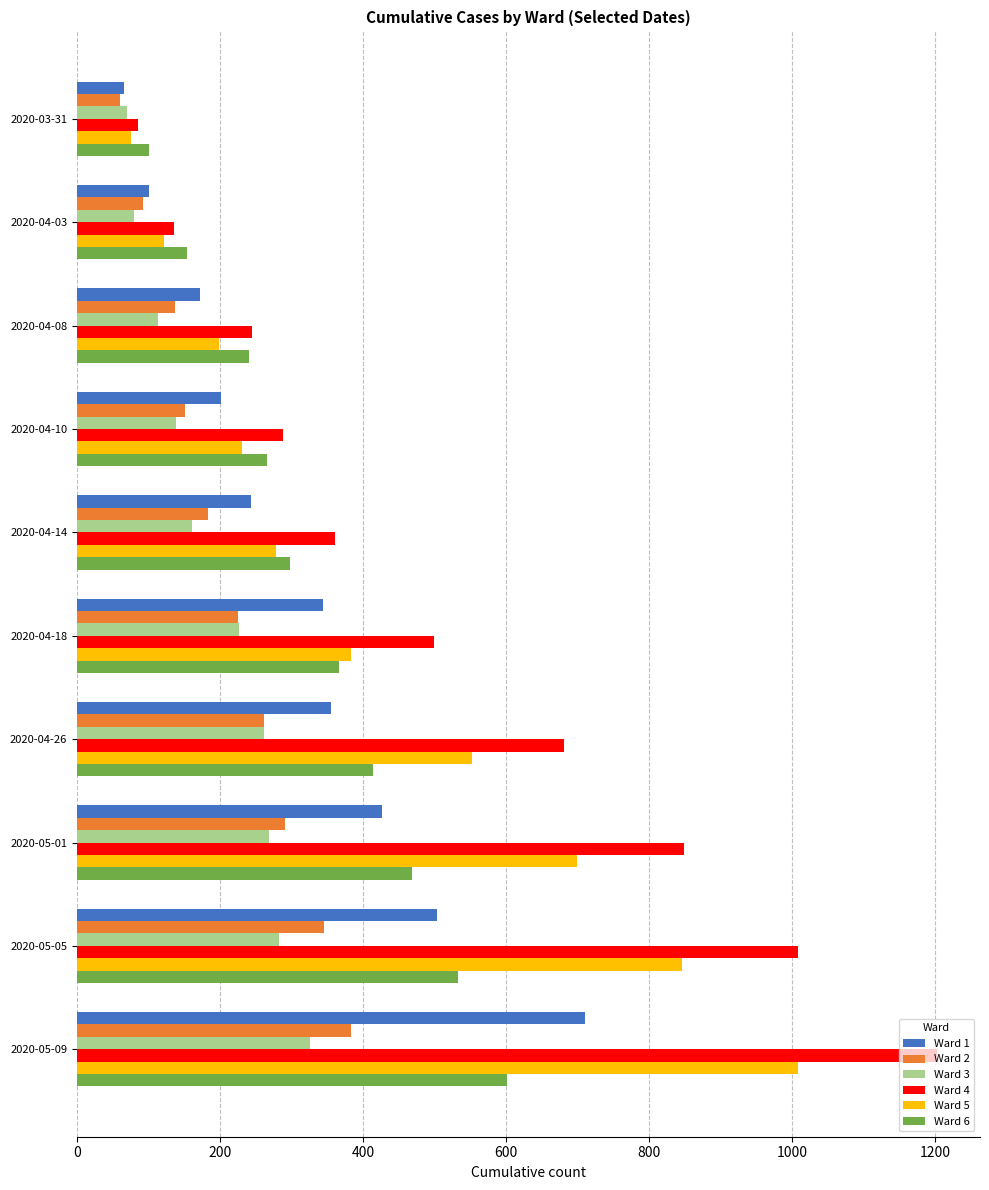

Which series has the widest spread of values?

Ward 4